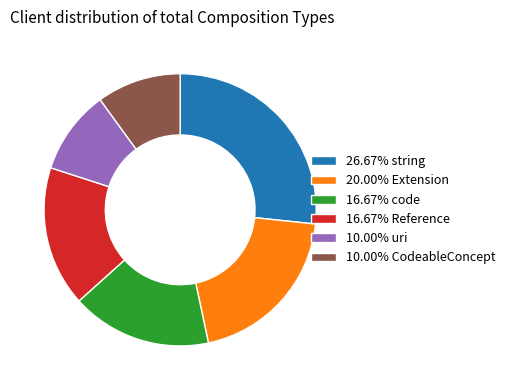

How many segments does this pie chart have?

6